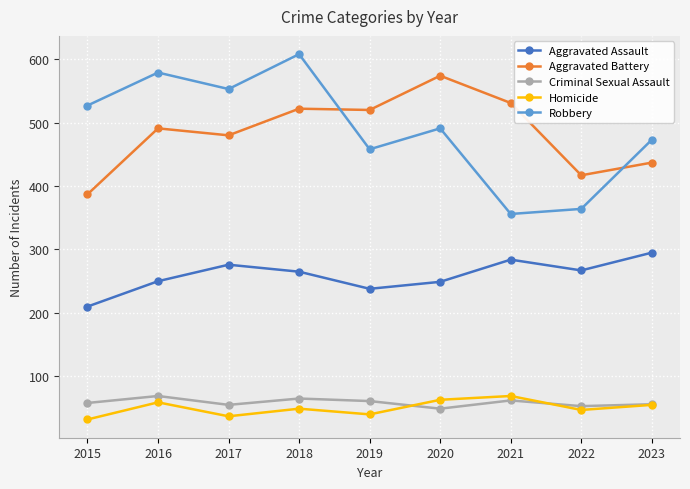

Which series has the largest total across all categories?

Robbery